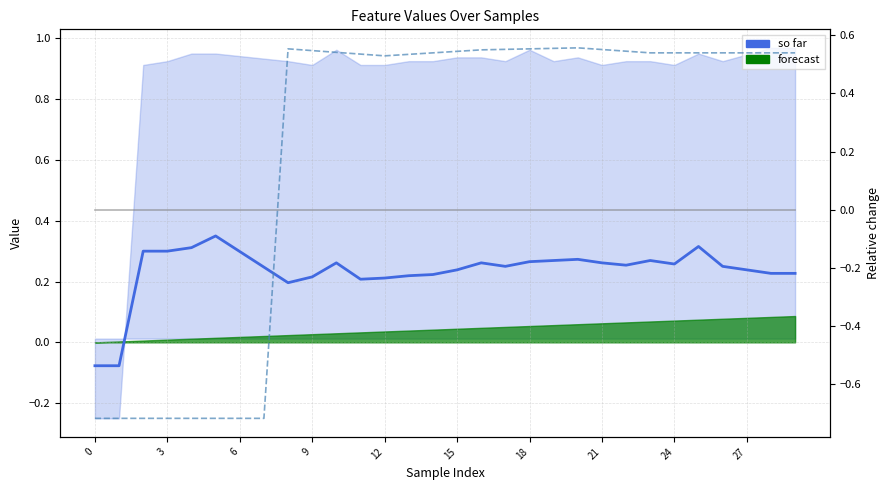

Which series has the largest total across all categories?

so far